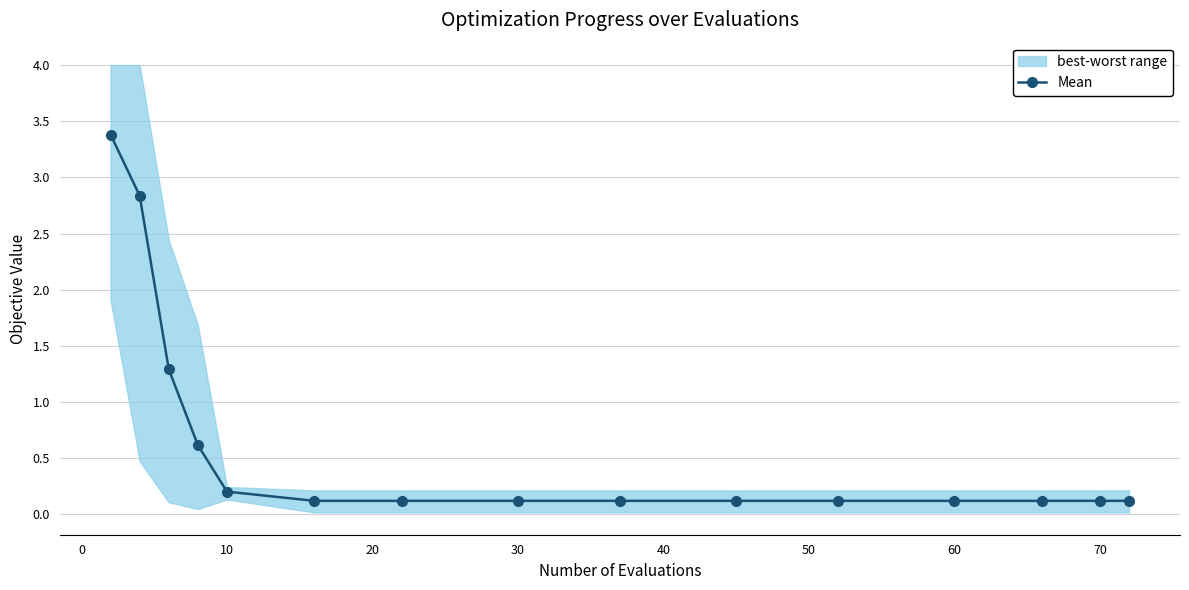

What is the sum of all values?

9.5